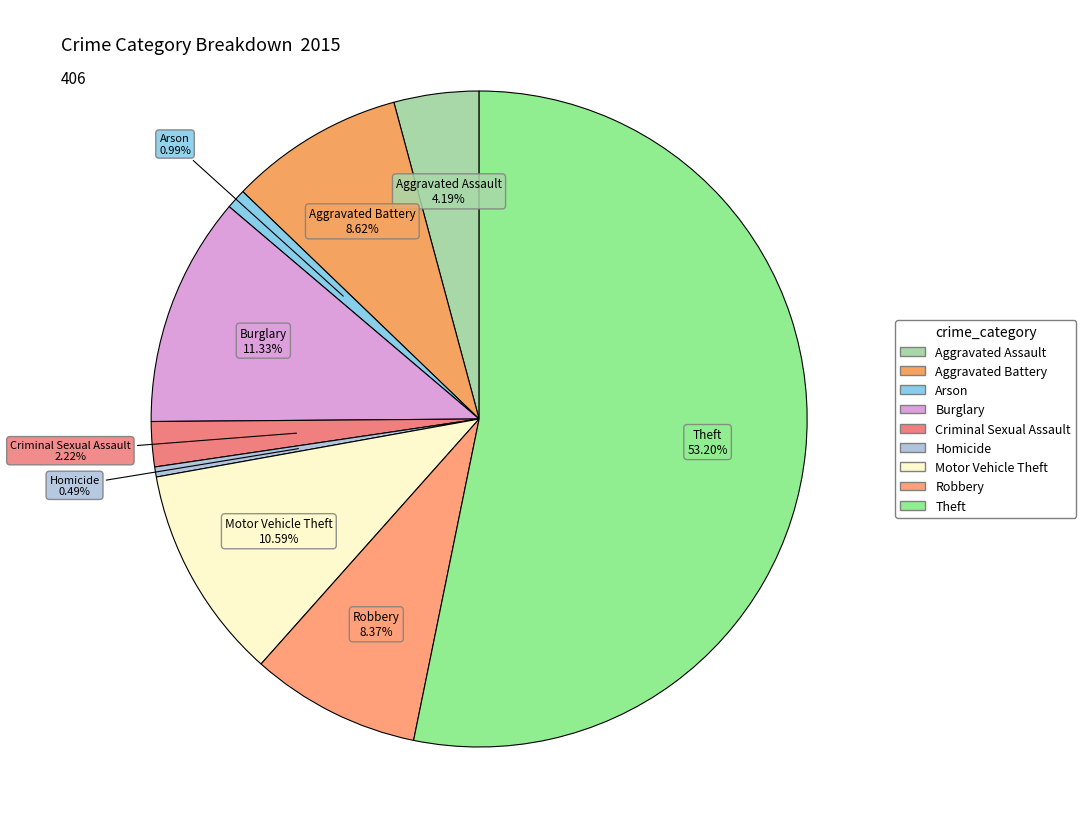

To the nearest percent, what is the average slice percentage?

11%